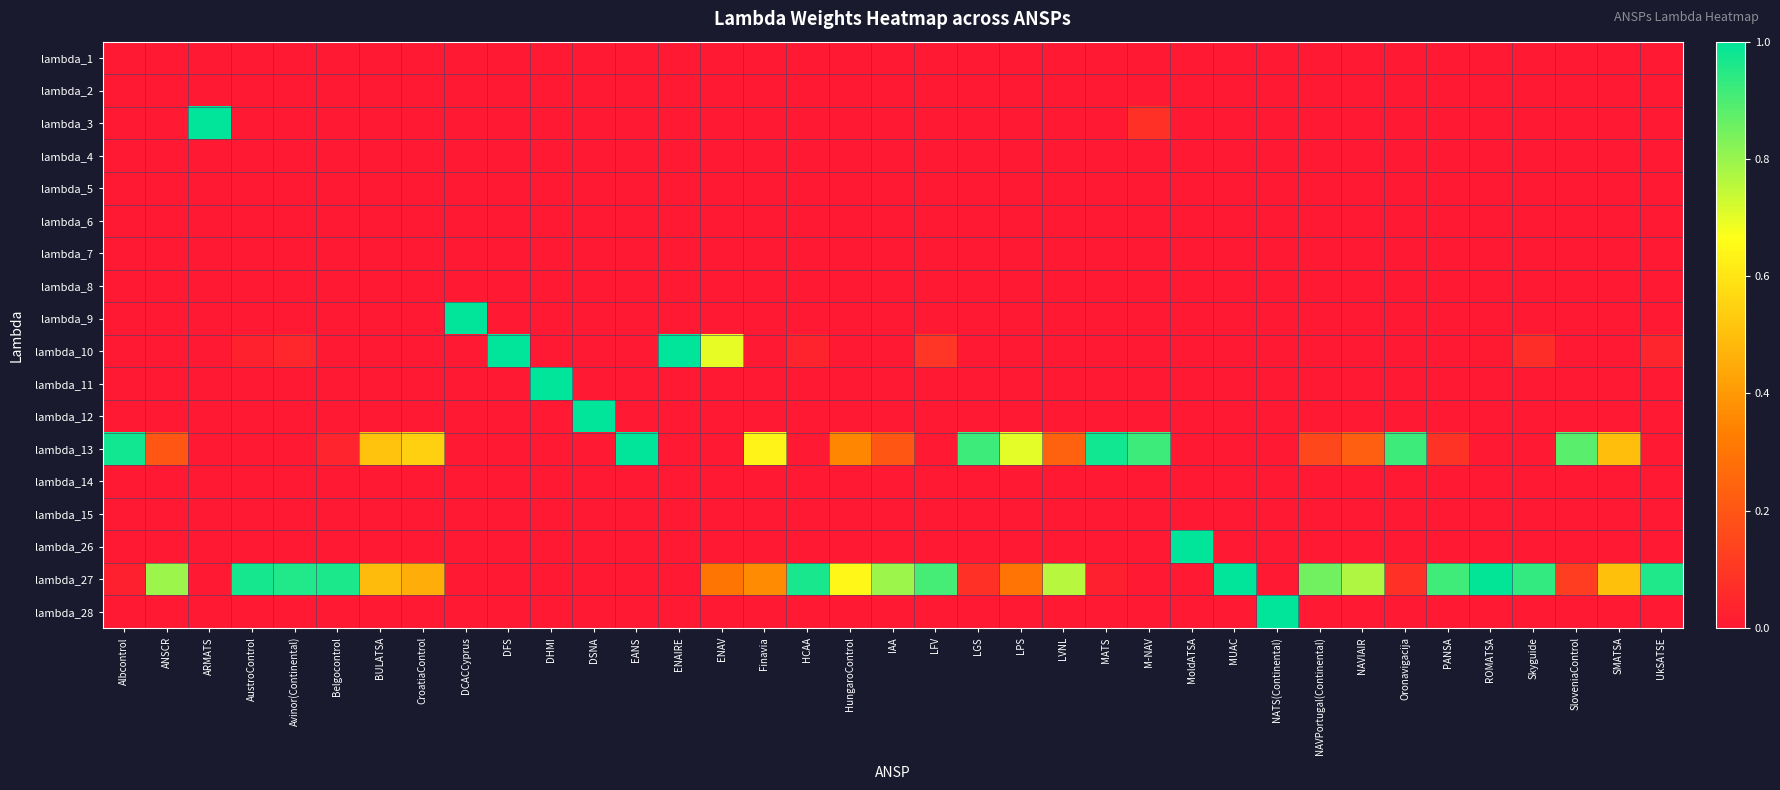

Between CroatiaControl and M-NAV, which series saw the biggest shift?

lambda_27